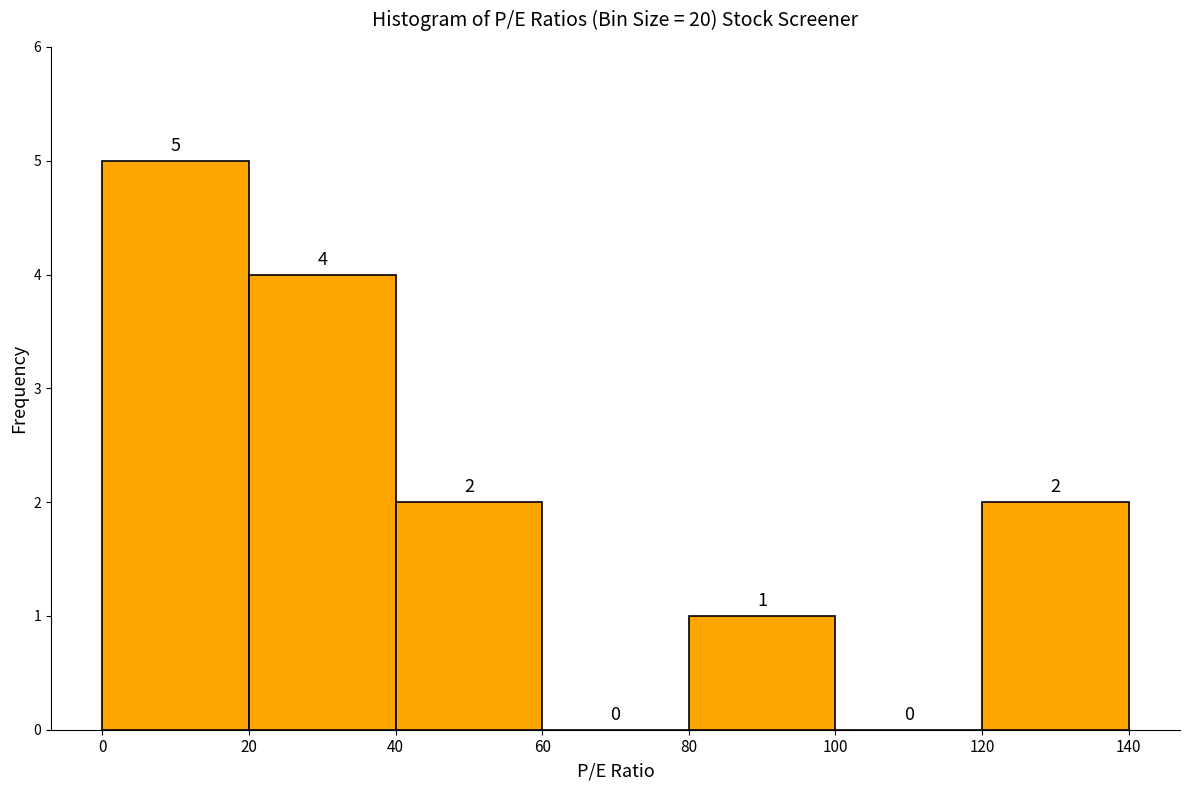

Over which range of the x-axis is the bar tallest?

0 to 20